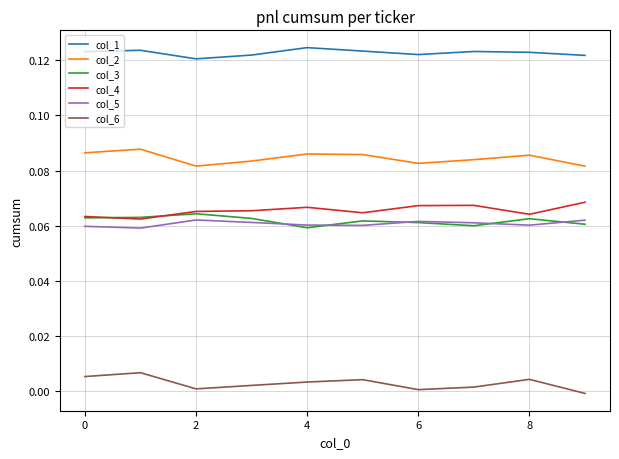

True or false: col_4 and col_1 intersect in this chart.

False